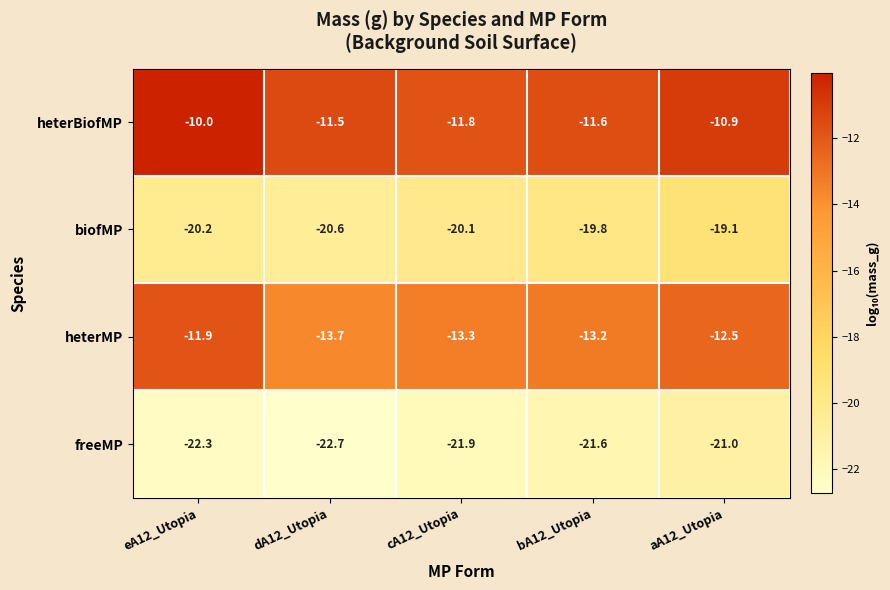

What is the difference between the highest and lowest values at cA12_Utopia?

10.1